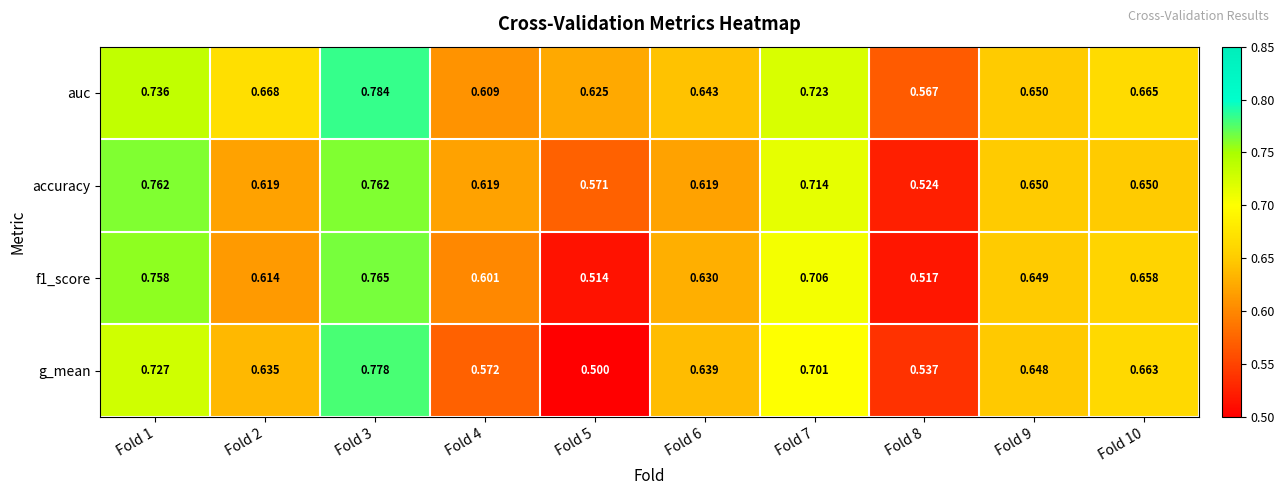

Which series has the largest total across all categories?

auc